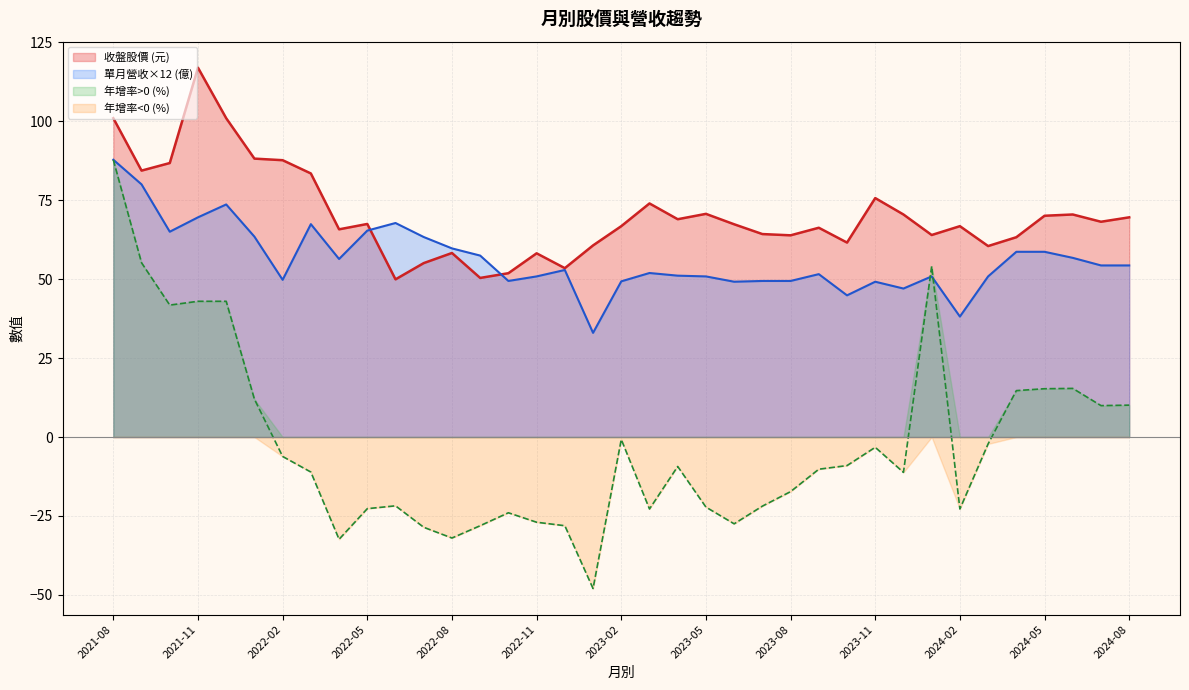

How many values in the 年增(%) series exceed -10?

18